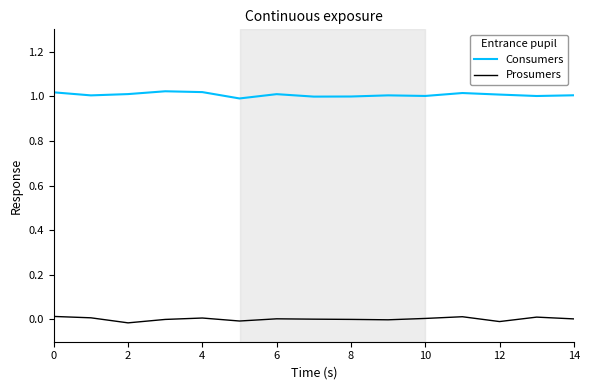

At how many categories does at least one series exceed 0?

15